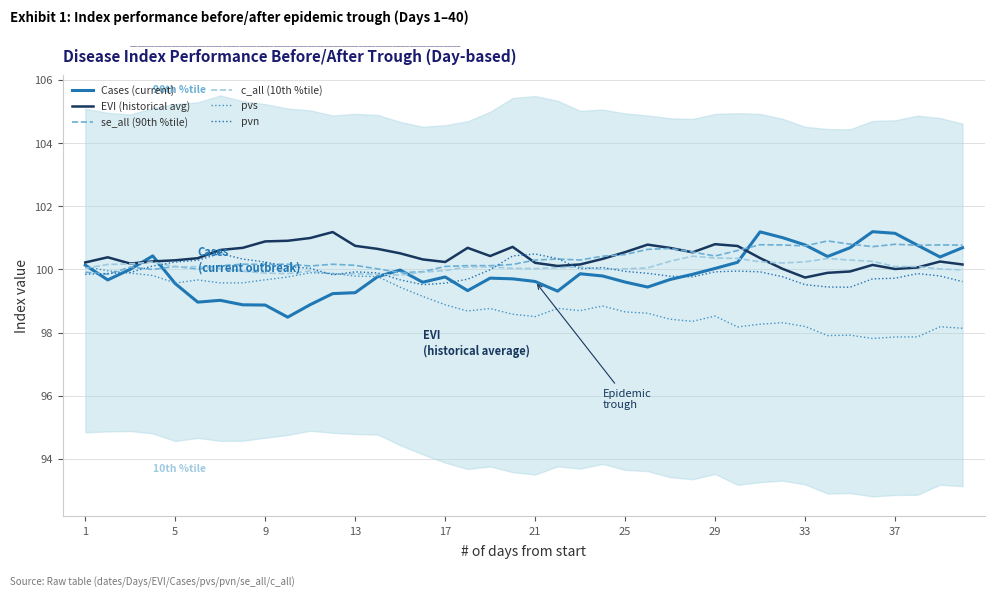

What is the sum of all Cases (current) values?

3995.0